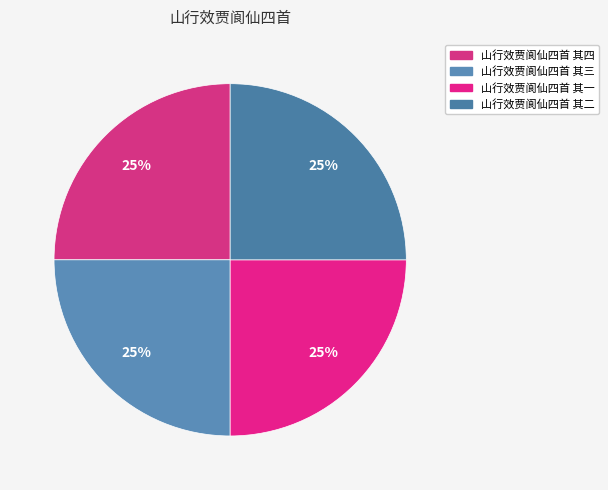

Is it true that 山行效贾阆仙四首 其四 is 25% of the pie?

True